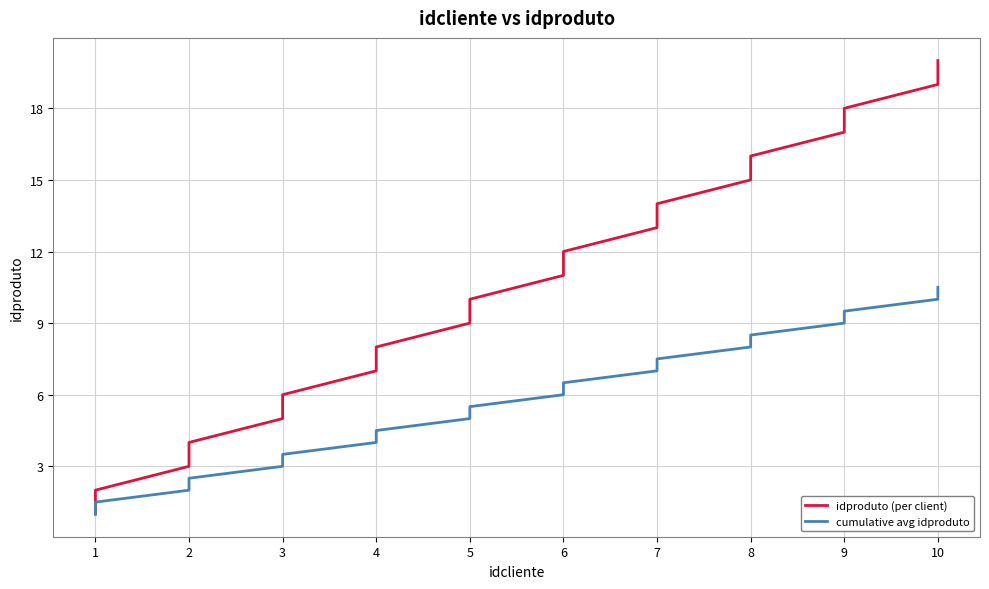

What is the value of the cumulative avg idproduto point at the 1st from the left?

1.0